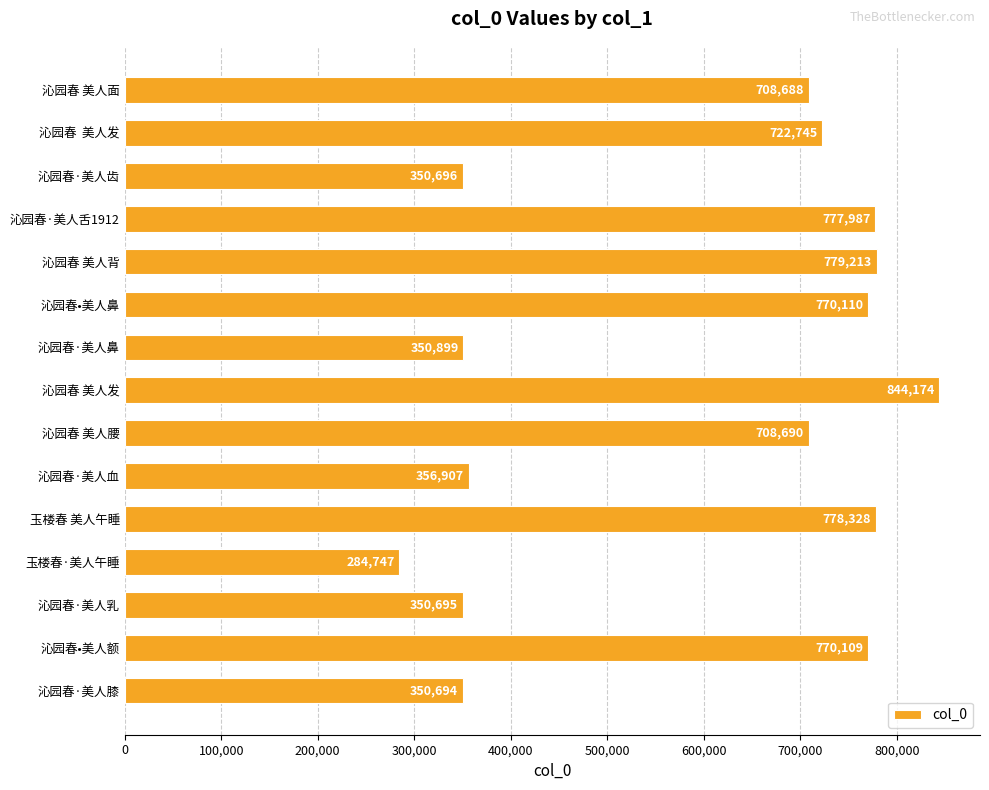

What is the maximum value shown in the chart?

844174